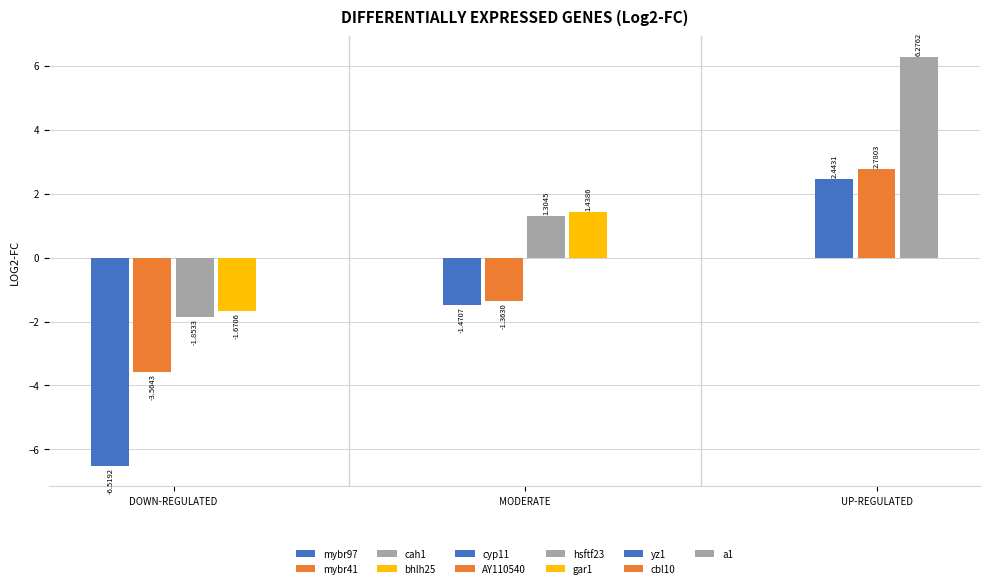

What is the average value?

-0.2